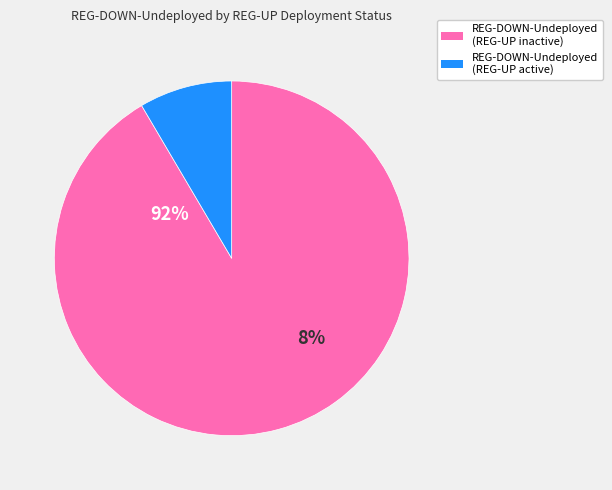

What percentage is NOT represented by 16?

99.4%